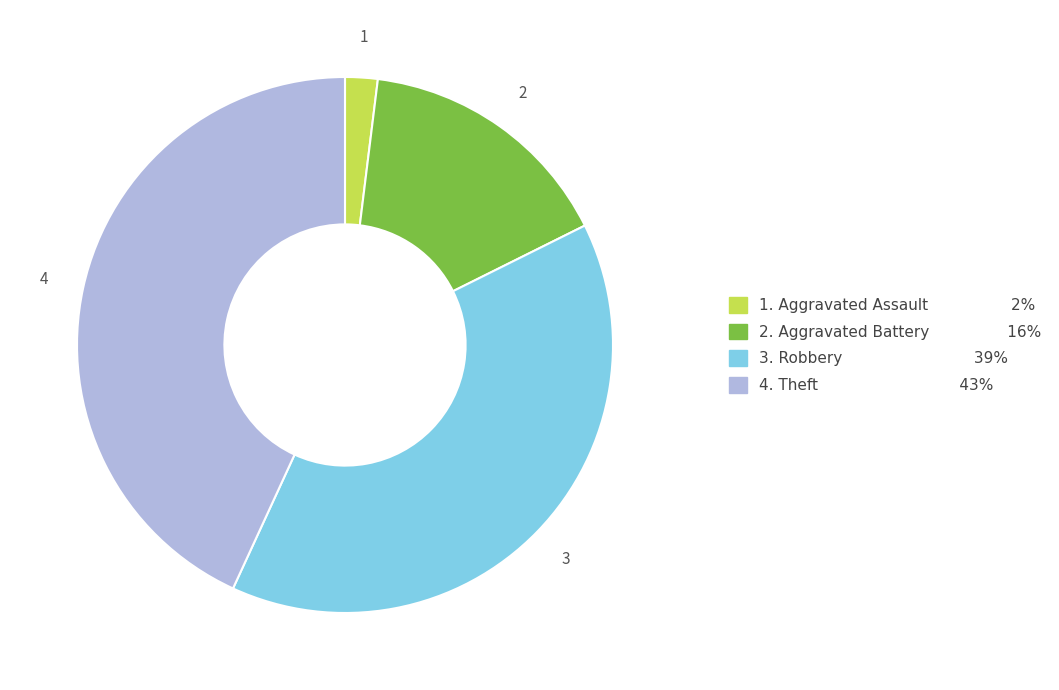

Is there any slice that represents more than half of the pie?

No